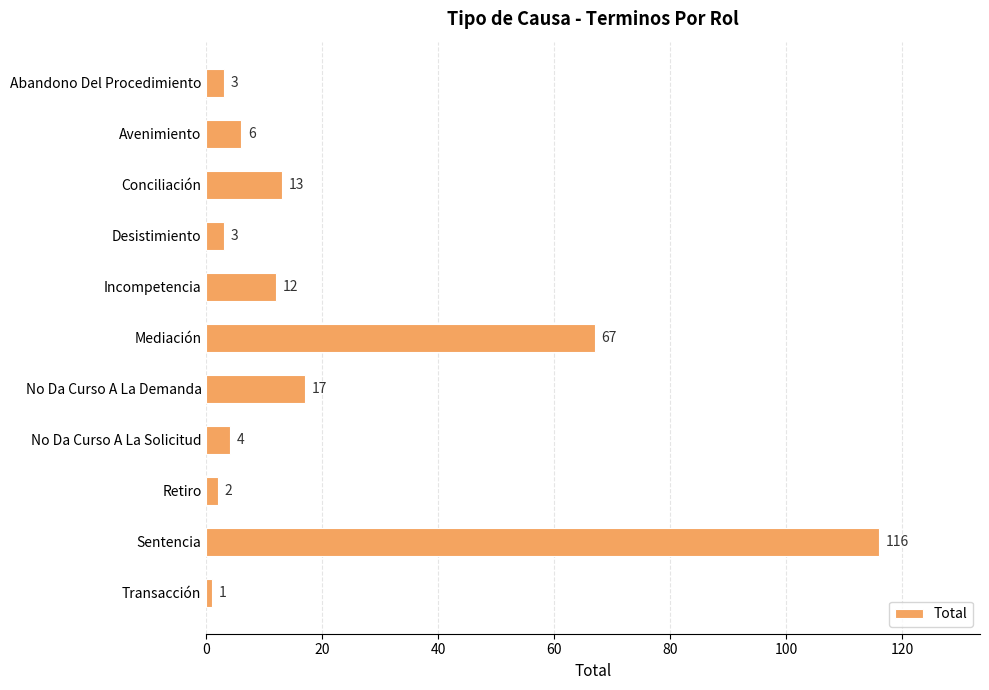

Approximately how many times larger is the value at No Da Curso A La Solicitud compared to Conciliación?

0.3